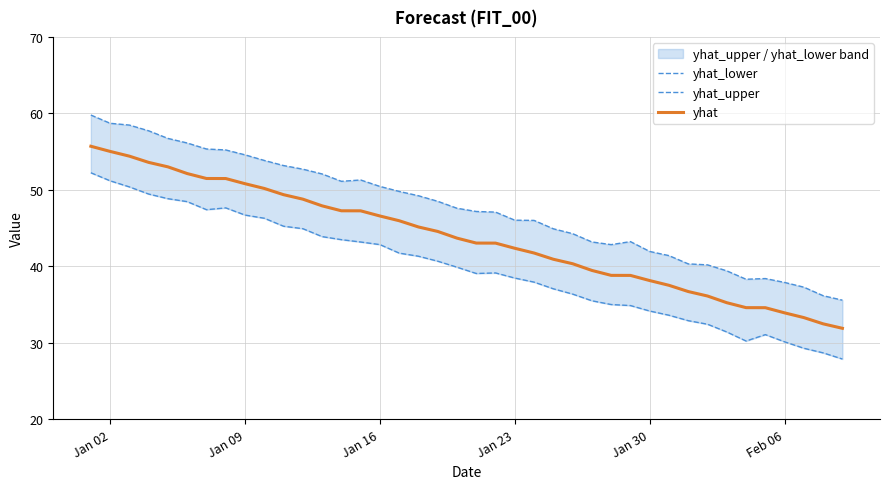

True or false: yhat_upper and yhat intersect in this chart.

False